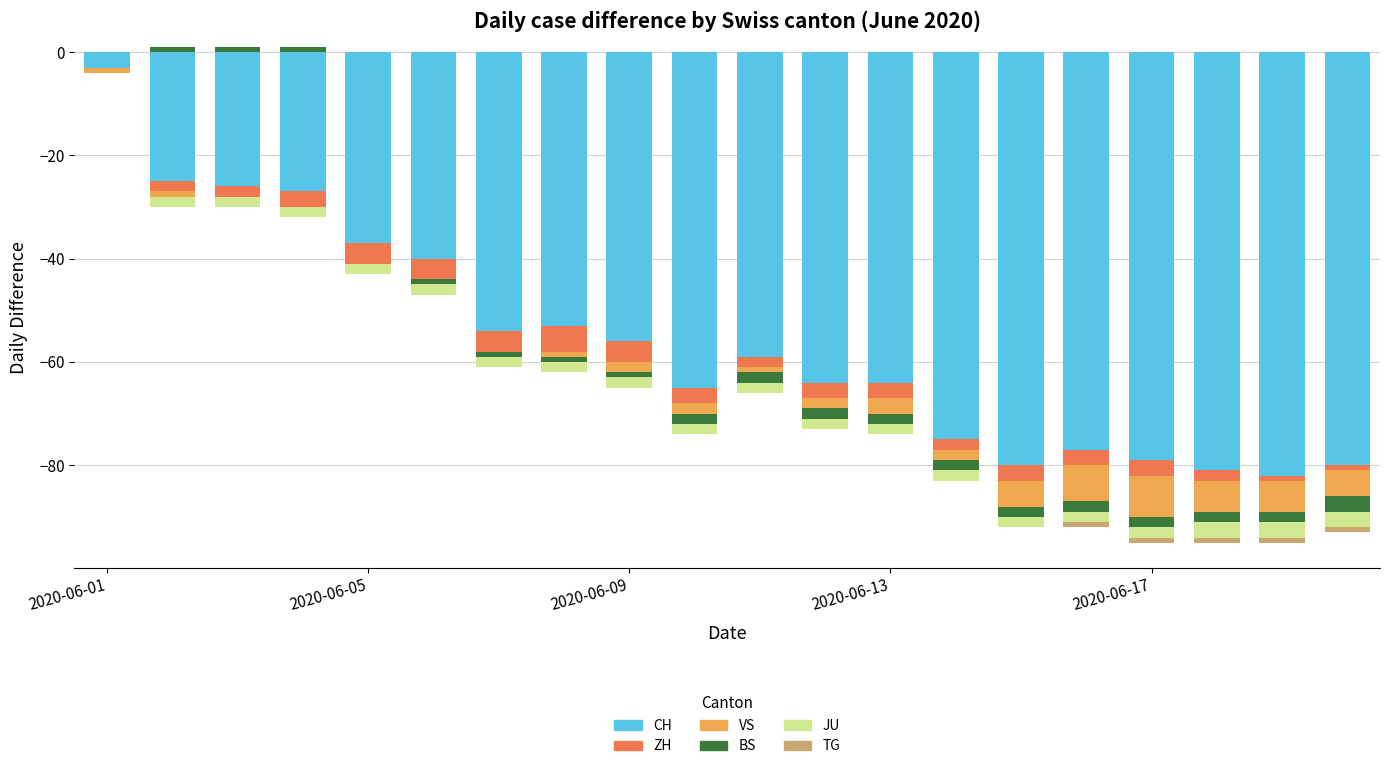

How many data points does each series have?

20